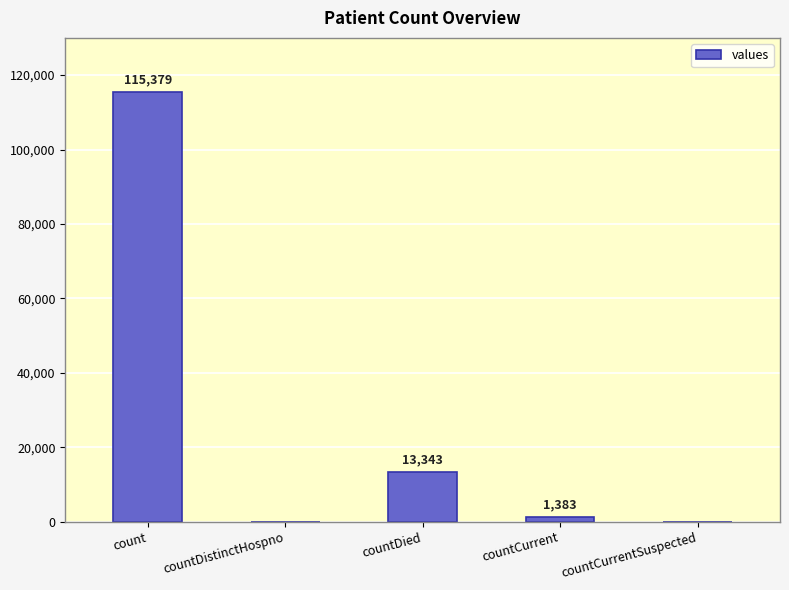

Reading left to right, extract all data points from this chart.

115379	0	13343	1383	0